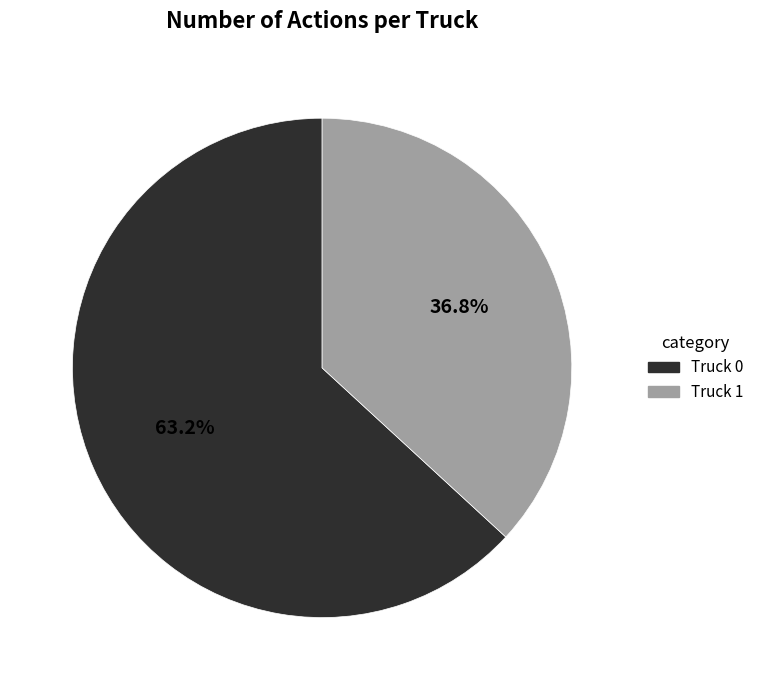

Which category has the biggest portion of the pie?

Truck 0